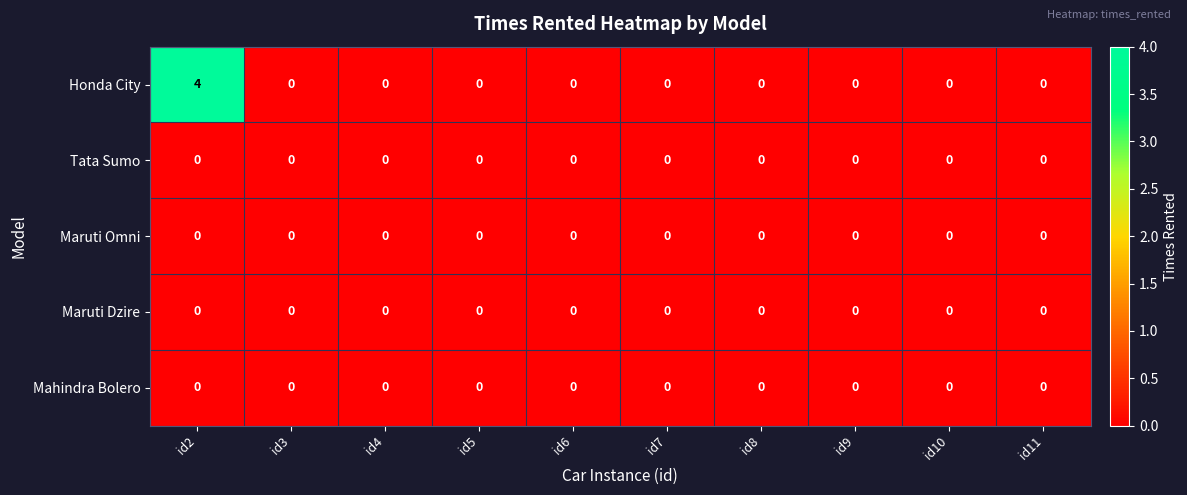

Which series has the widest spread of values?

Honda City